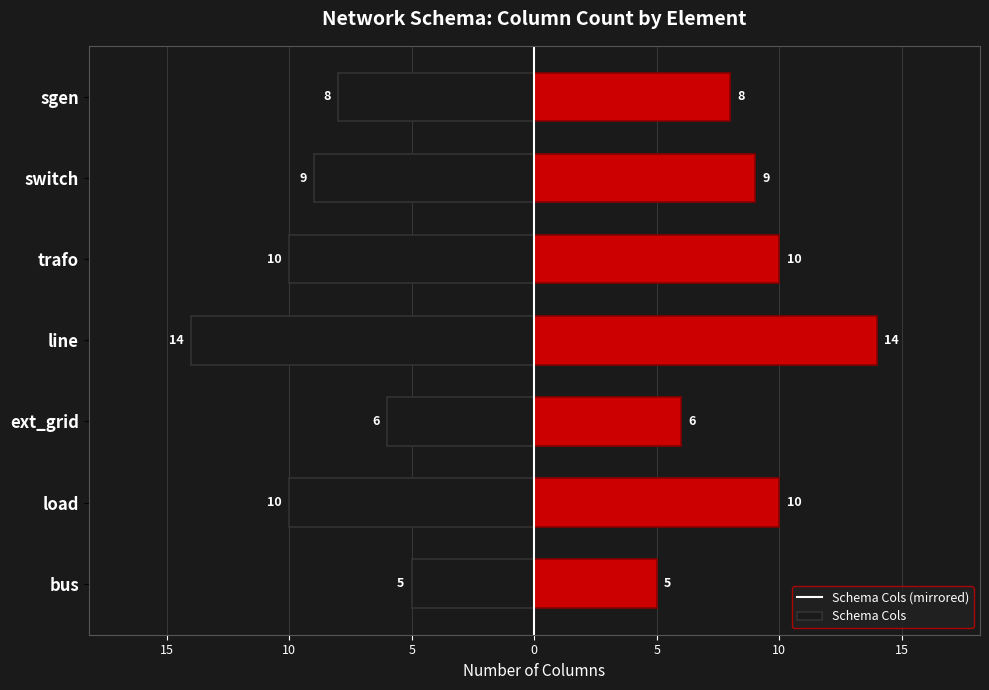

The value of left at sgen is -3. True or false?

False